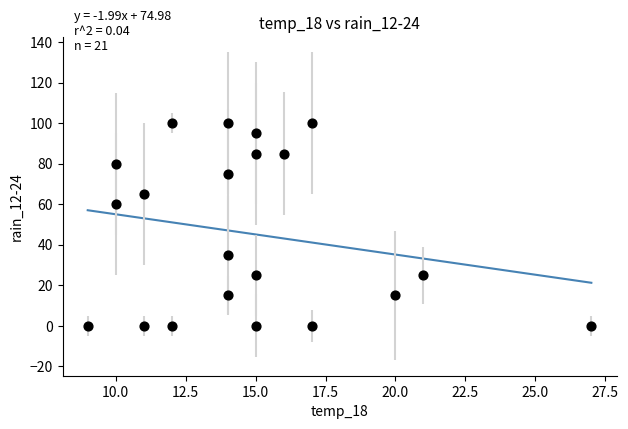

What is the range of Y values (max minus min)?

100